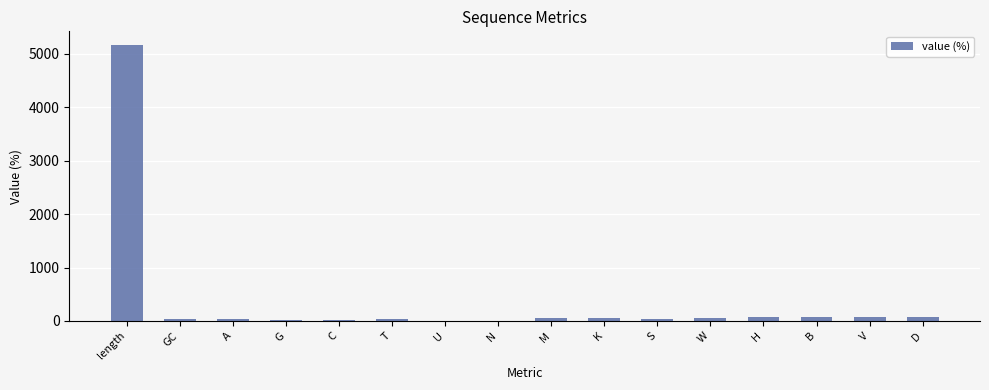

Reading right to left, extract all data points from this chart.

79.8	69.9	72.4	78.0	57.7	42.3	52.2	47.8	0.0	0.0	30.1	20.2	22.0	27.6	42.3	5166.0